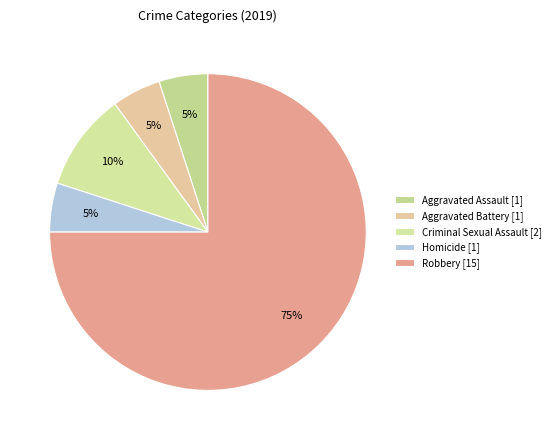

To the nearest percent, what is the combined percentage of Robbery and Aggravated Battery?

80%